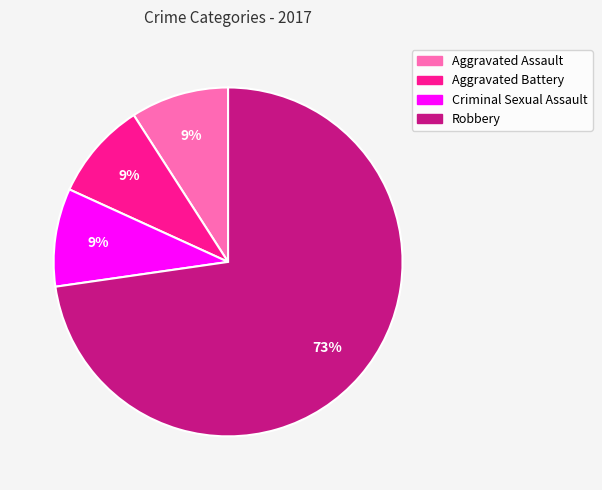

Is the sum of Aggravated Battery and Aggravated Assault greater than half?

No